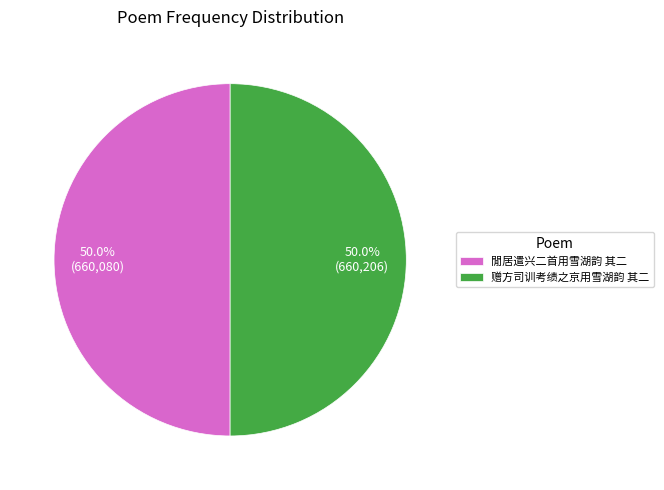

What is the ratio of the value at 閒居遣兴二首用雪湖韵 其二 to the value at 赠方司训考绩之京用雪湖韵 其二?

1.0